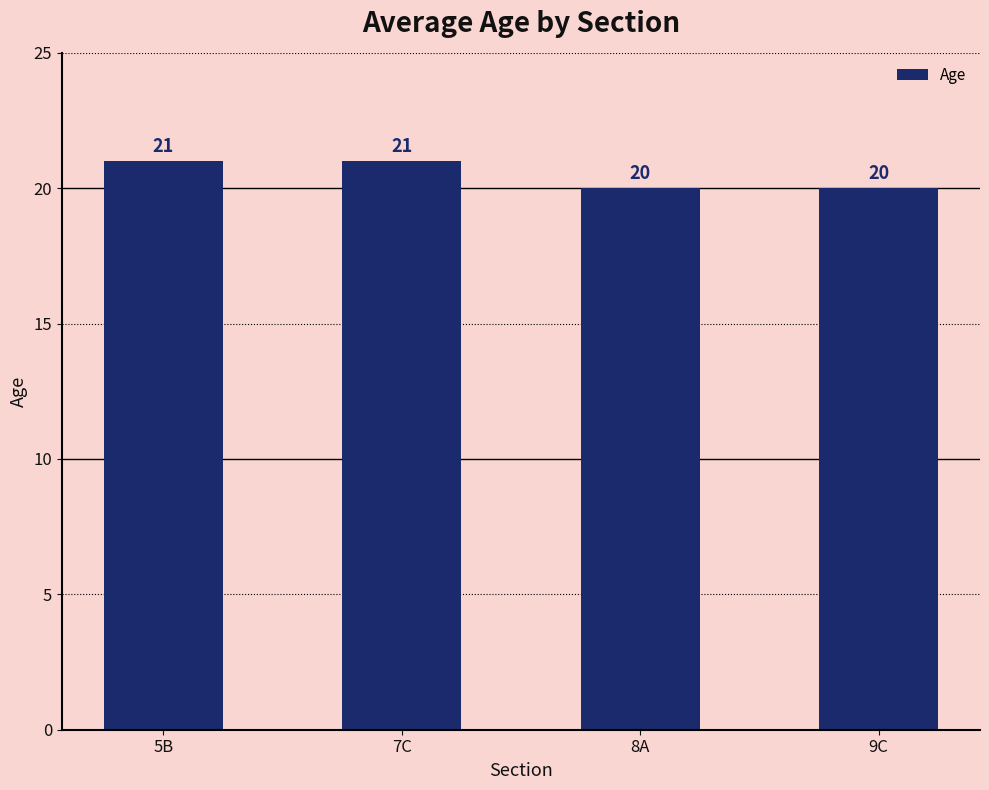

What is the maximum value shown in the chart?

21